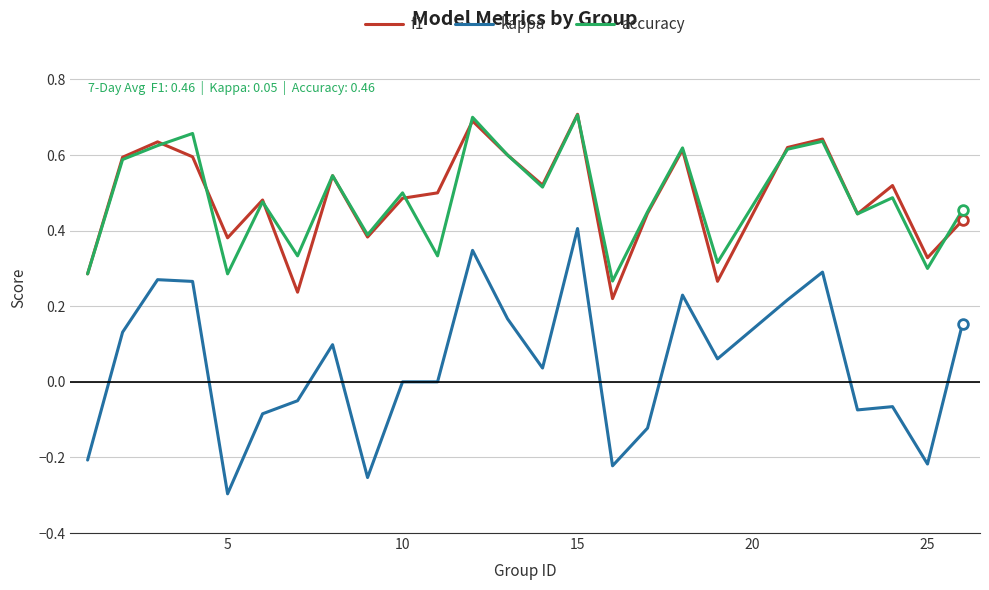

True or false: accuracy and kappa intersect in this chart.

False